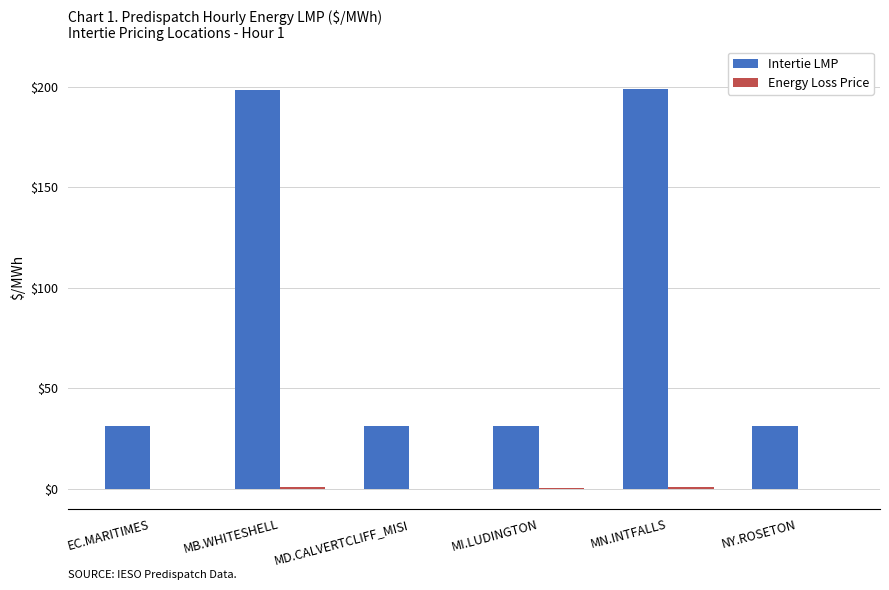

How many series are shown in this chart?

2